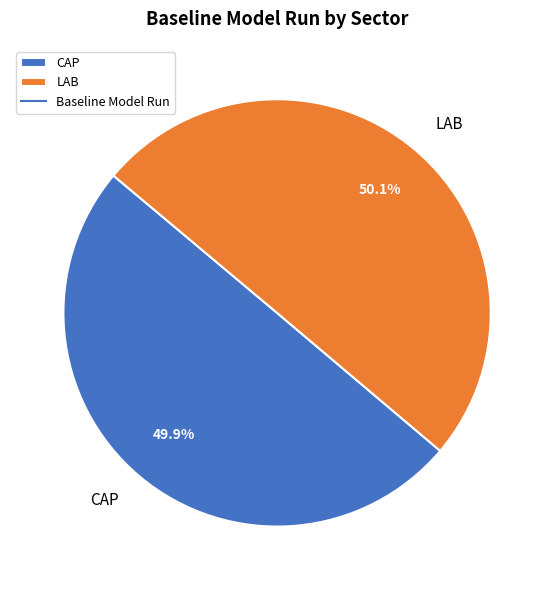

Combined, do LAB and CAP account for over 50%?

Yes